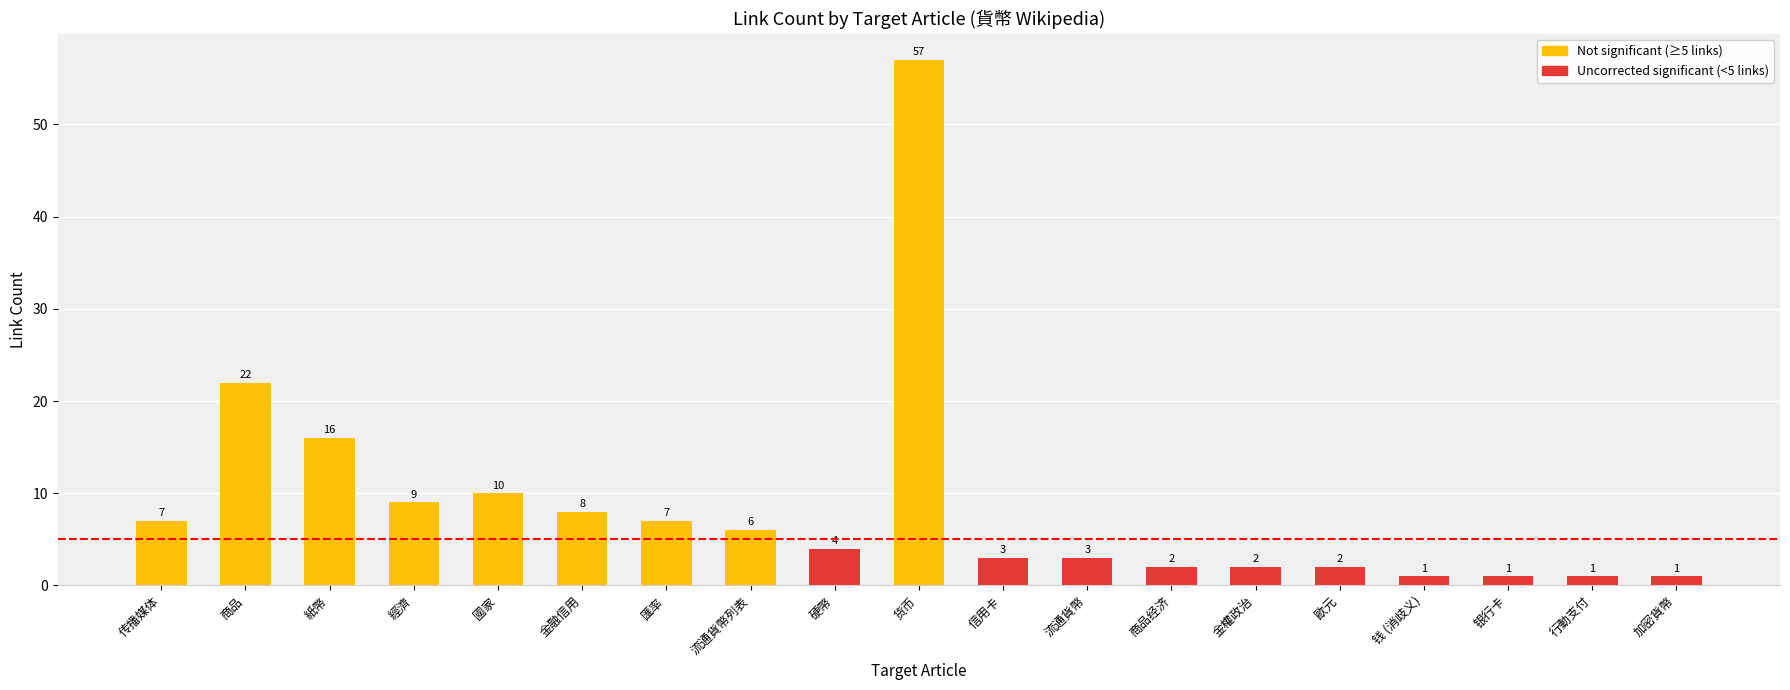

Between 硬幣 and 货币, which is larger?

货币